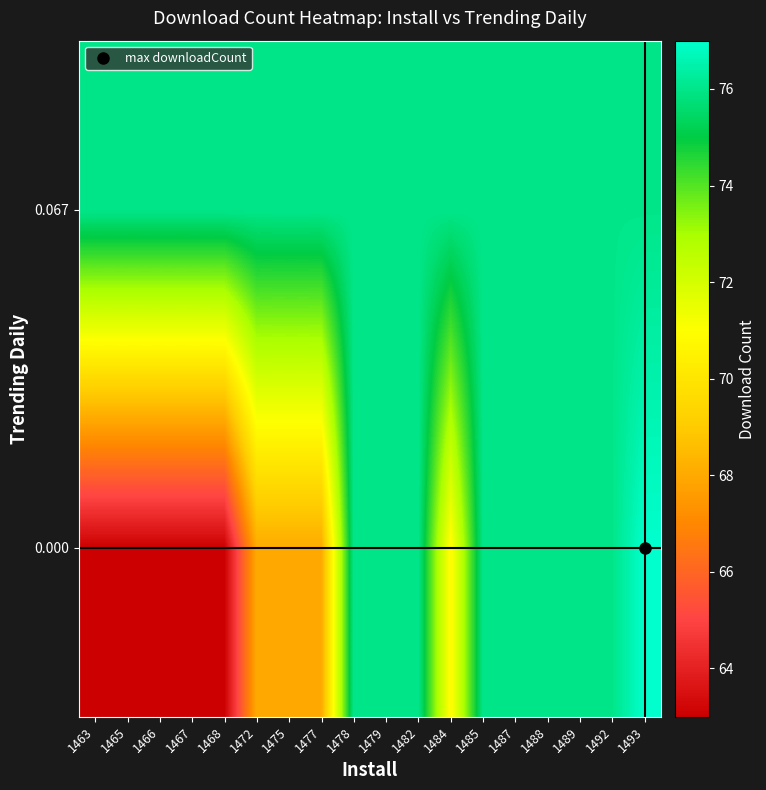

Reading left to right, transcribe all the data shown in this chart.

row_0: 1463=63.0	1465=63.0	1466=63.0	1467=63.0	1468=63.0	1472=68.0	1475=68.0	1477=68.0	1478=76.0	1479=76.0	1482=76.0	1484=70.8	1485=76.0	1487=76.0	1488=76.0	1489=76.0	1492=76.0	1493=77.0
row_1: 1463=76.0	1465=76.0	1466=76.0	1467=76.0	1468=76.0	1472=76.0	1475=76.0	1477=76.0	1478=76.0	1479=76.0	1482=76.0	1484=76.0	1485=76.0	1487=76.0	1488=76.0	1489=76.0	1492=76.0	1493=76.0